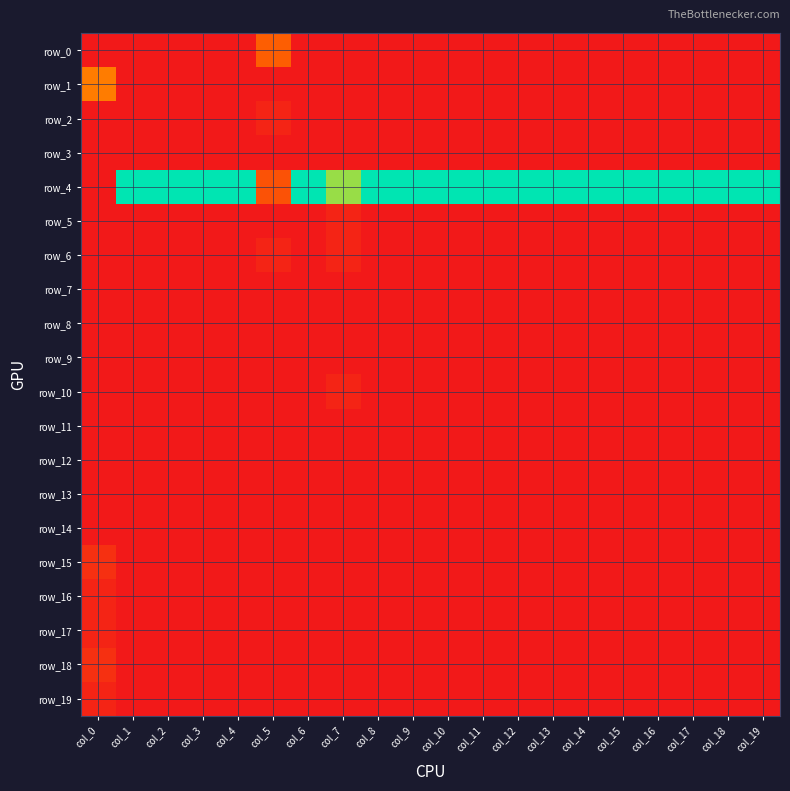

Count the row_0 values in the range 0 to 1.

20